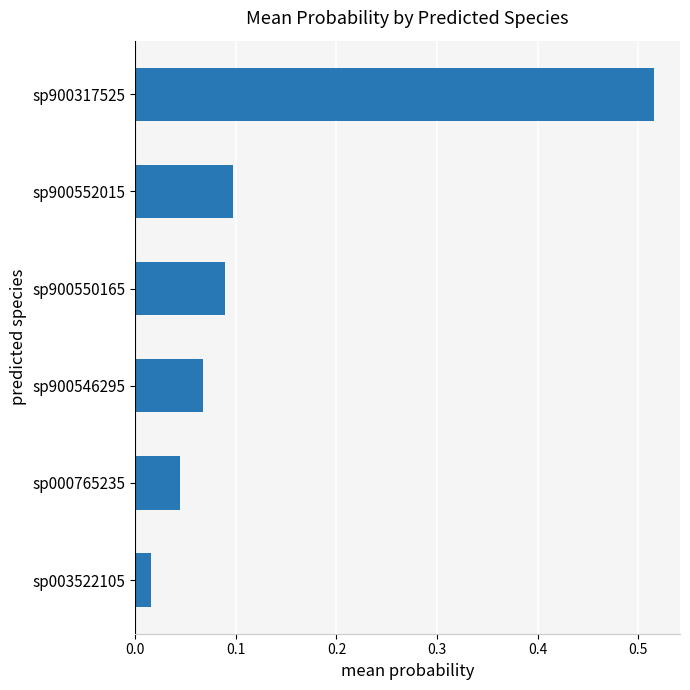

What is the sum of all values?

0.8